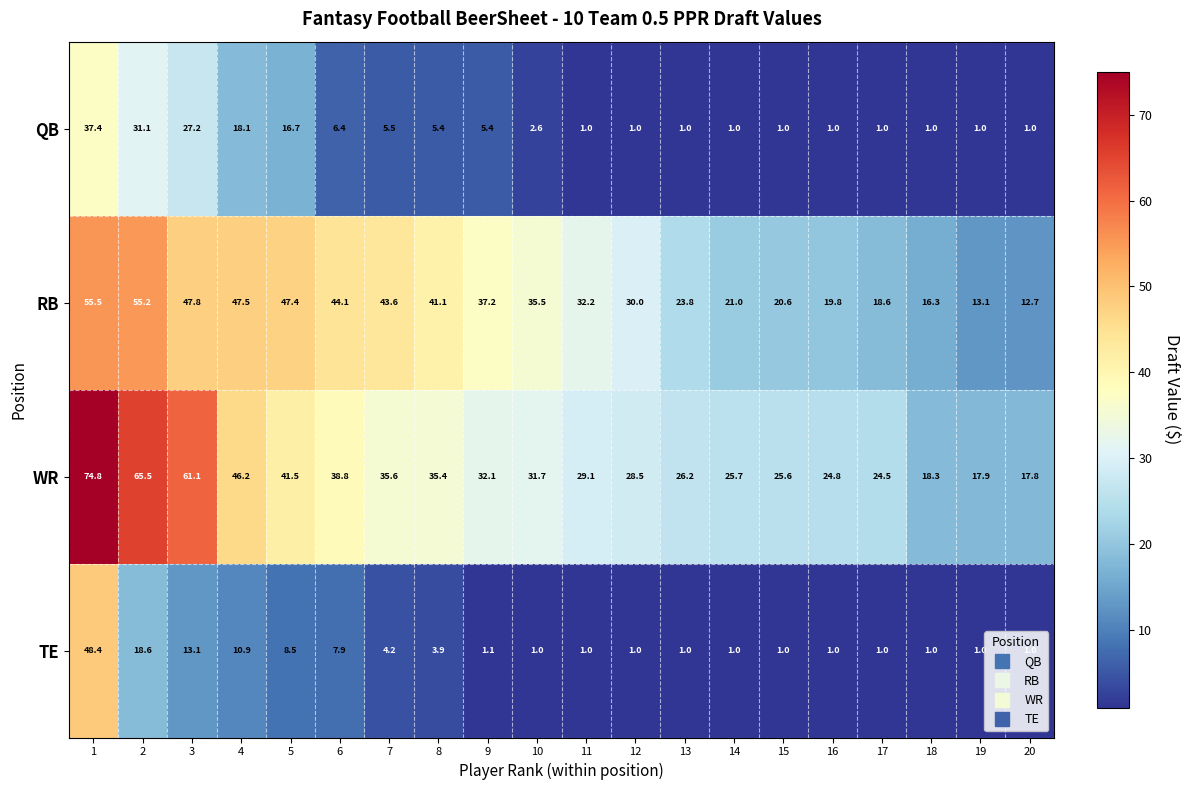

Which series has the largest total across all categories?

WR